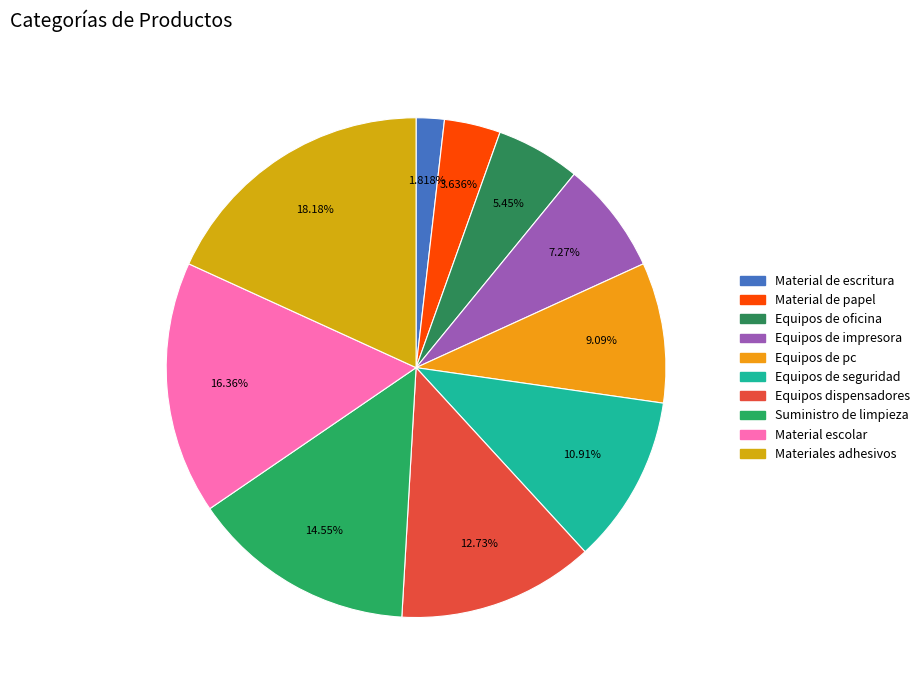

What is the smallest slice in the pie chart?

Material de escritura